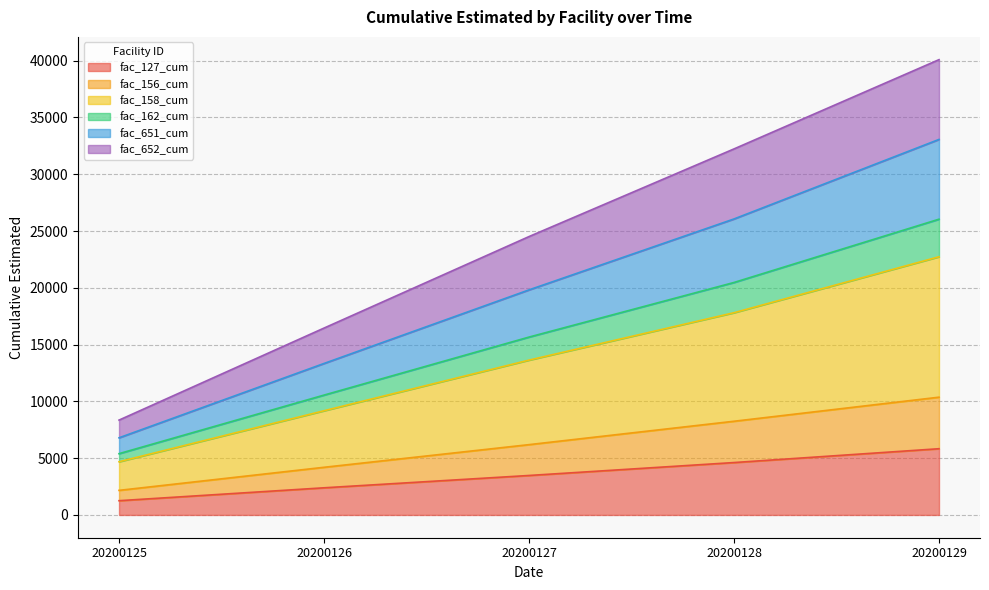

Read the fac_127_cum value at 20200128.

4614.4